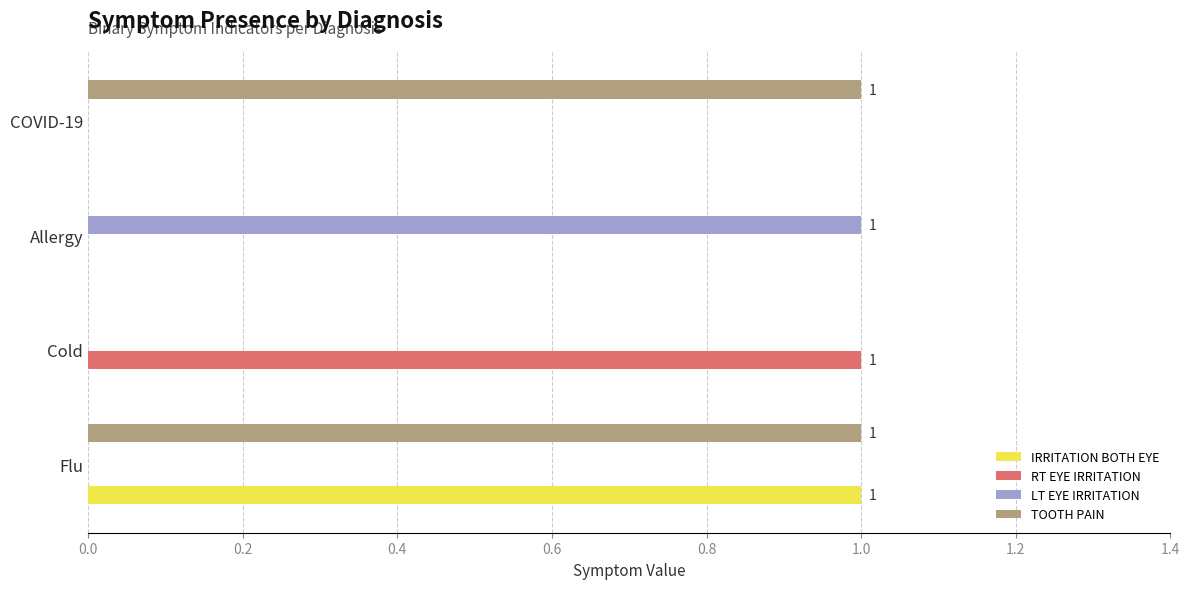

True or false: IRRITATION BOTH EYE has a value of 0 at Cold.

True